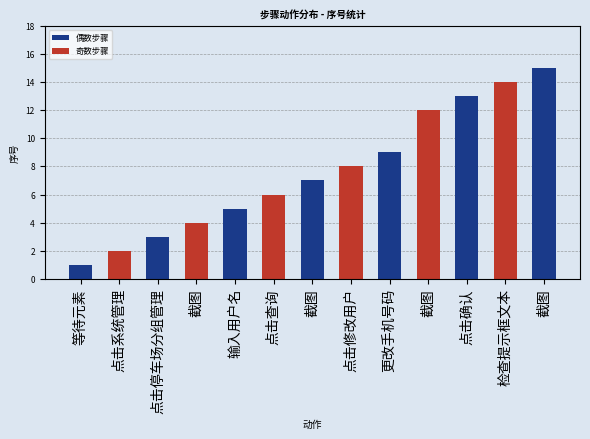

Reading right to left, extract all data points from this chart.

15	14	13	12	9	8	7	6	5	4	3	2	1